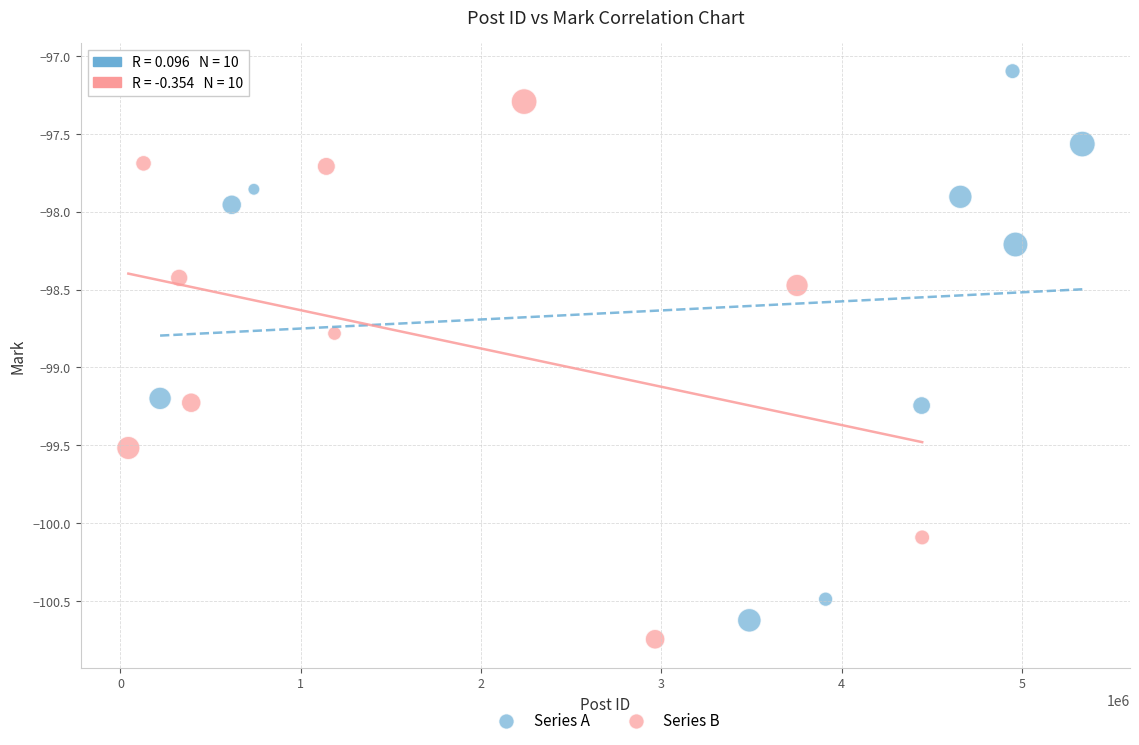

Which series has the widest spread of Y values?

Series A